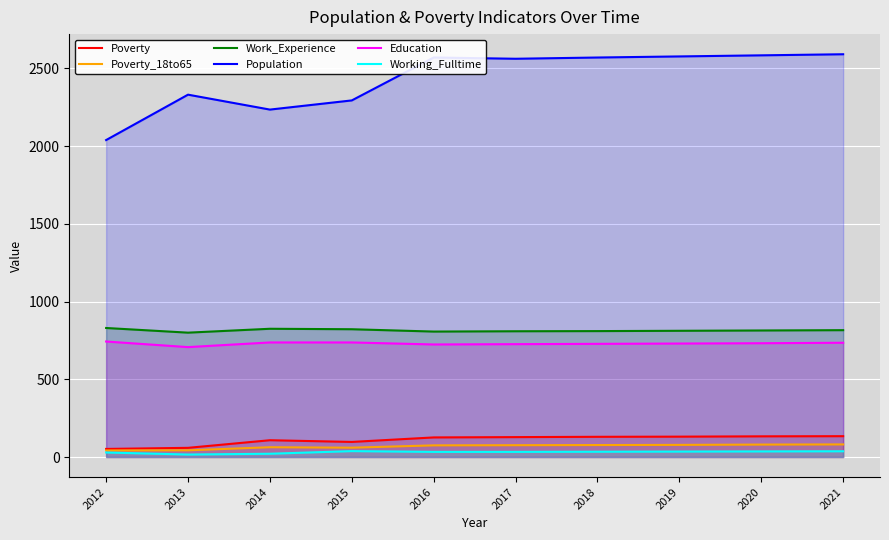

True or false: Work_Experience has more than 1 points higher than both neighbors.

False